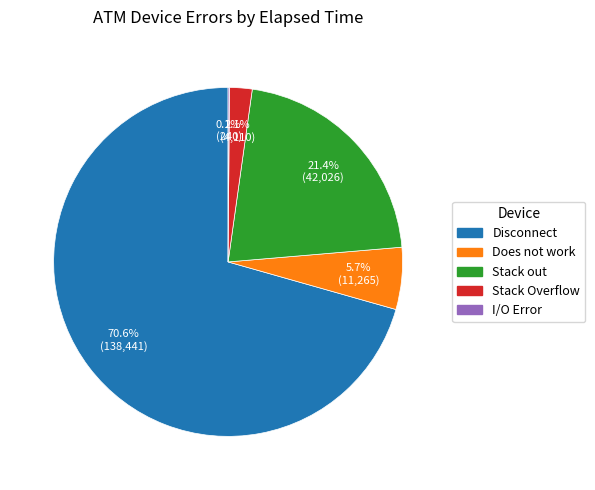

What portion of the pie excludes Stack Overflow?

97.9%